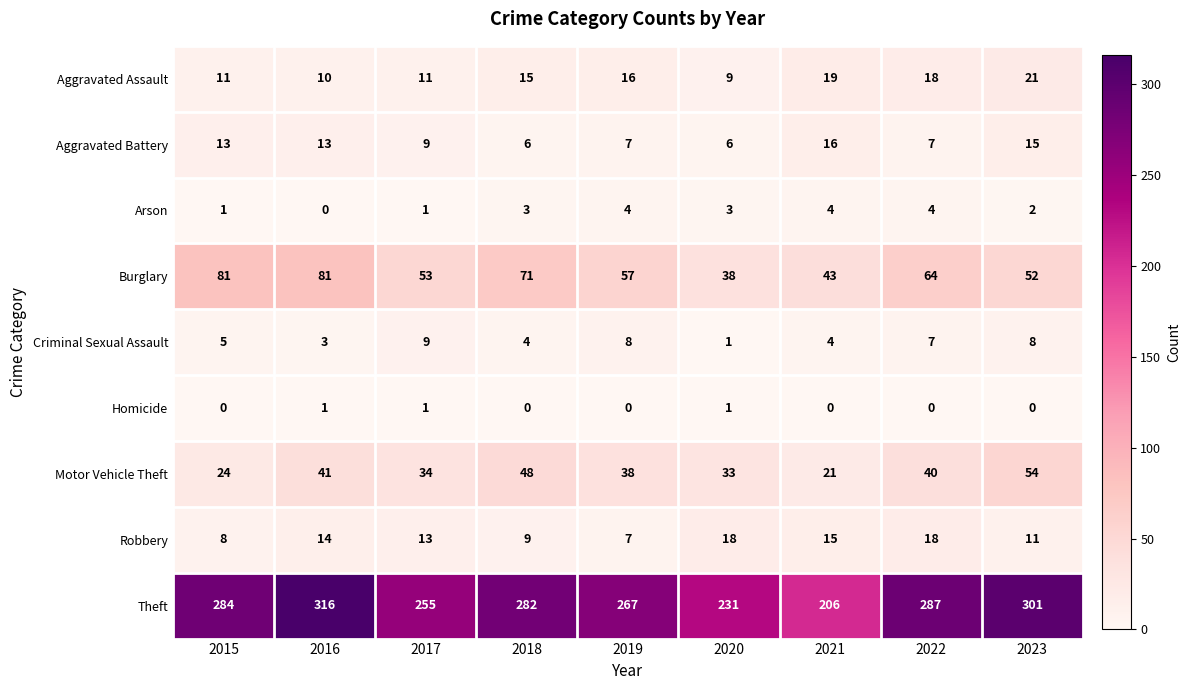

Rank the series by their maximum value, from highest to lowest.

Theft, Burglary, Motor Vehicle Theft, Aggravated Assault, Robbery, Aggravated Battery, Criminal Sexual Assault, Arson, Homicide